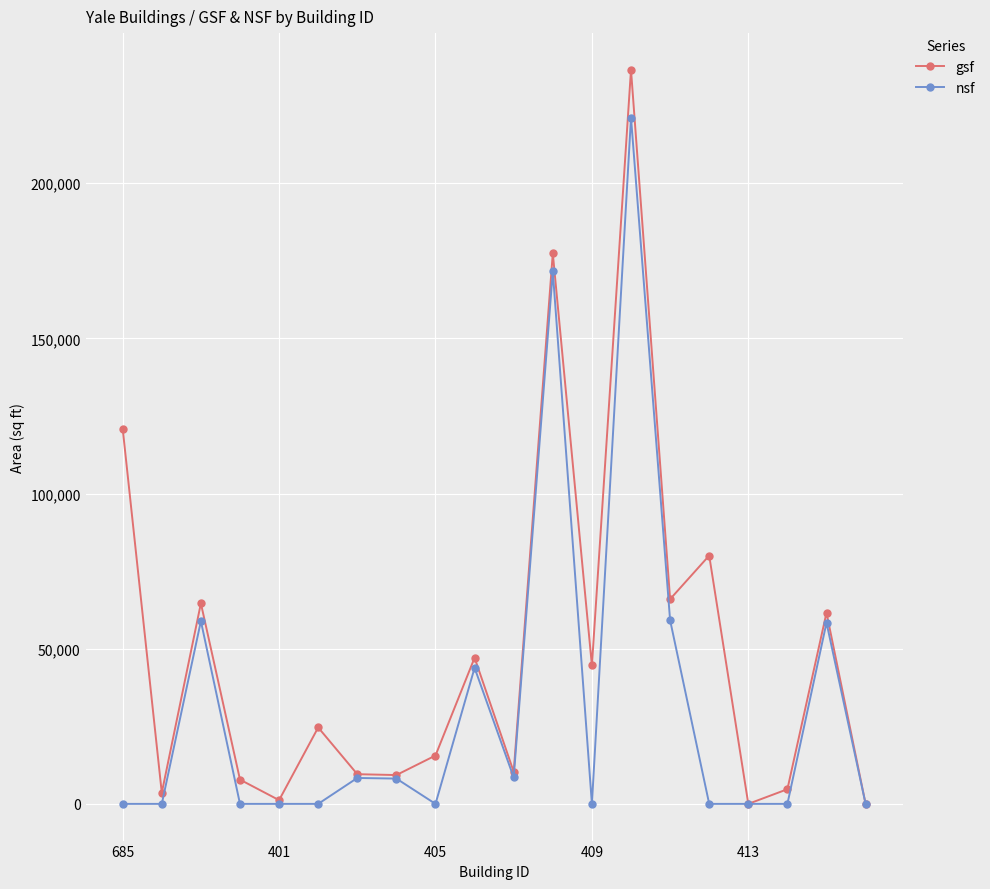

Rank the series by their average value, from highest to lowest.

gsf, nsf